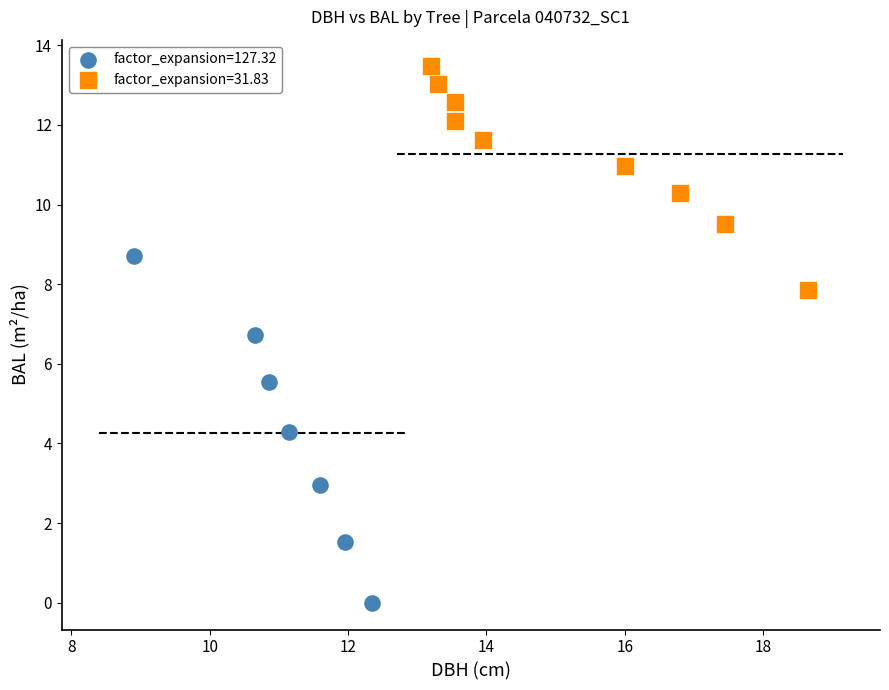

Which series reaches the minimum Y coordinate?

factor_expansion=127.32